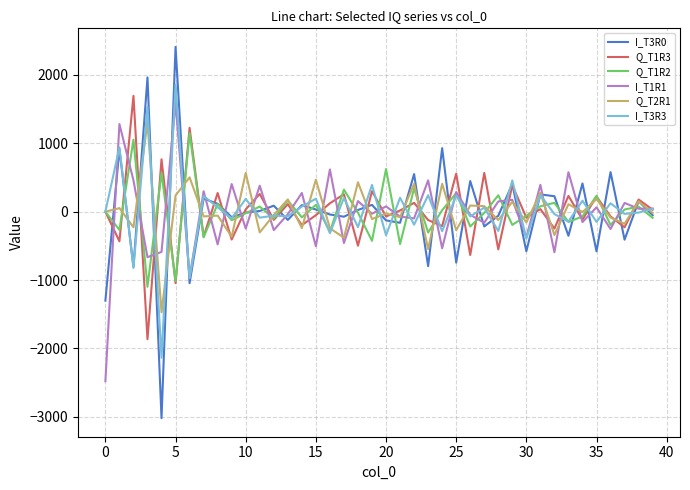

Which series has the largest range (max minus min)?

I_T3R0